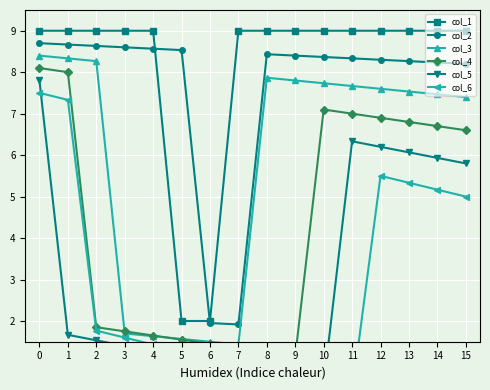

How many distinct data groups are displayed?

6